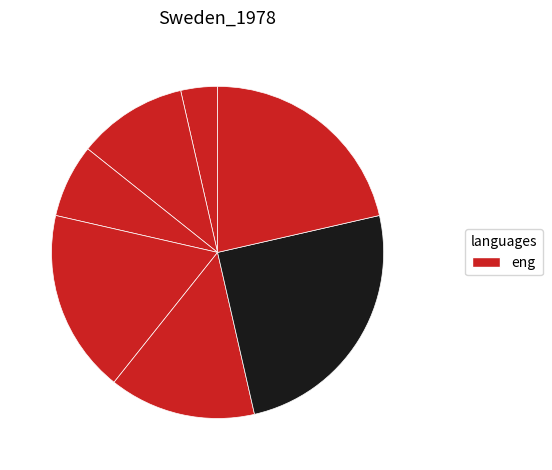

Is there any slice that represents more than half of the pie?

No